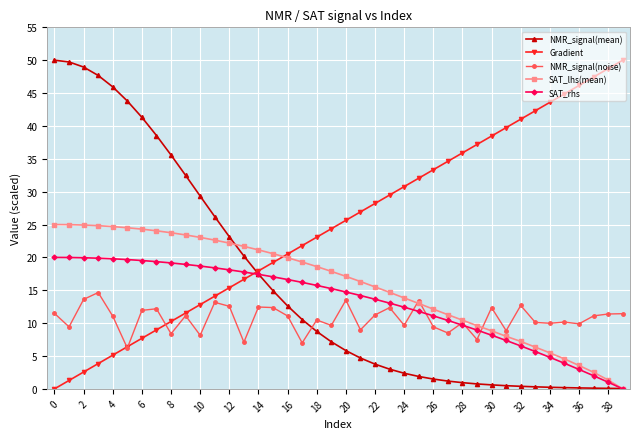

What is the maximum value for NMR_signal(noise)?

14.7